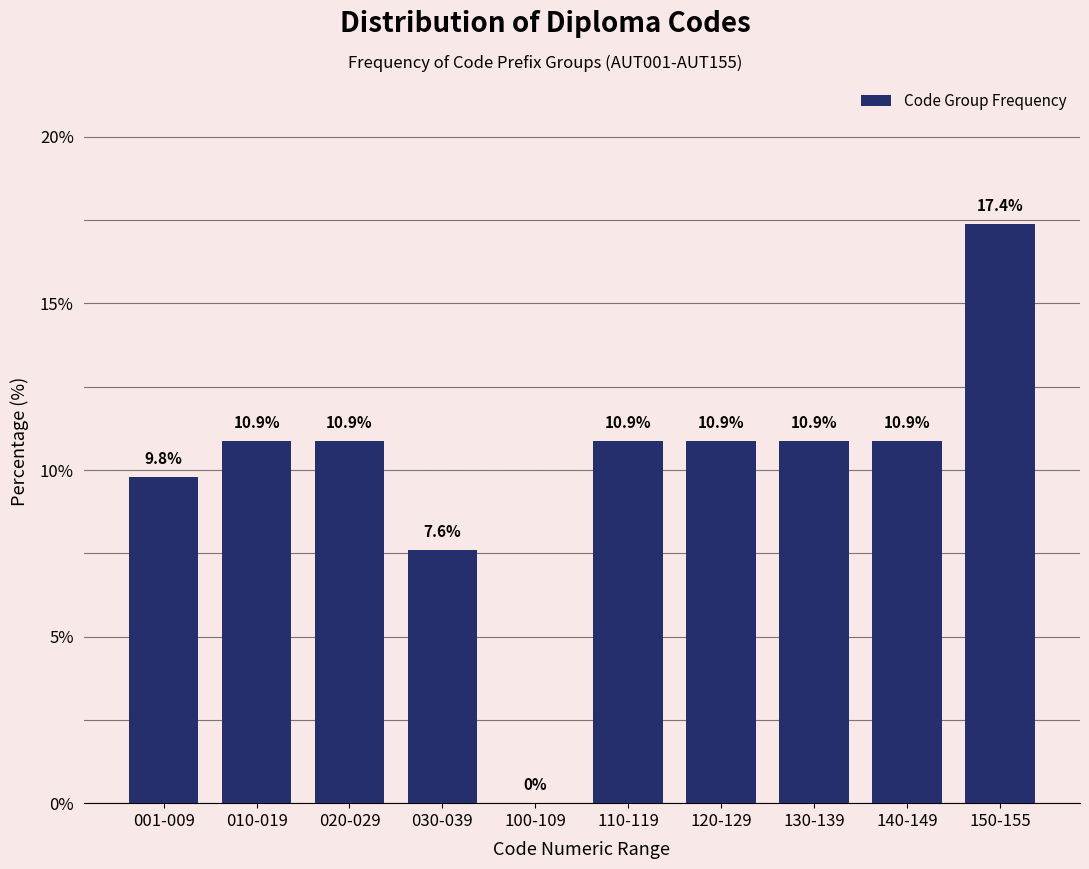

Reading left to right, what are all the values shown in this chart?

001-009=9.8	010-019=10.9	020-029=10.9	030-039=7.6	100-109=0.0	110-119=10.9	120-129=10.9	130-139=10.9	140-149=10.9	150-155=17.4